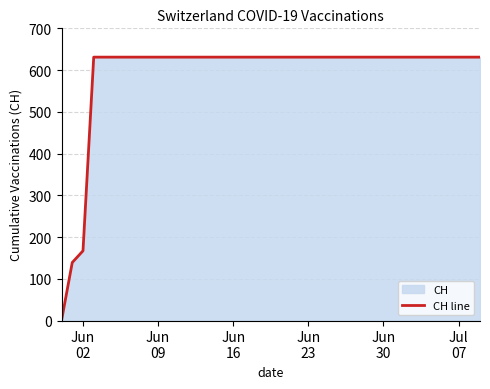

How many lines are shown in the chart?

1